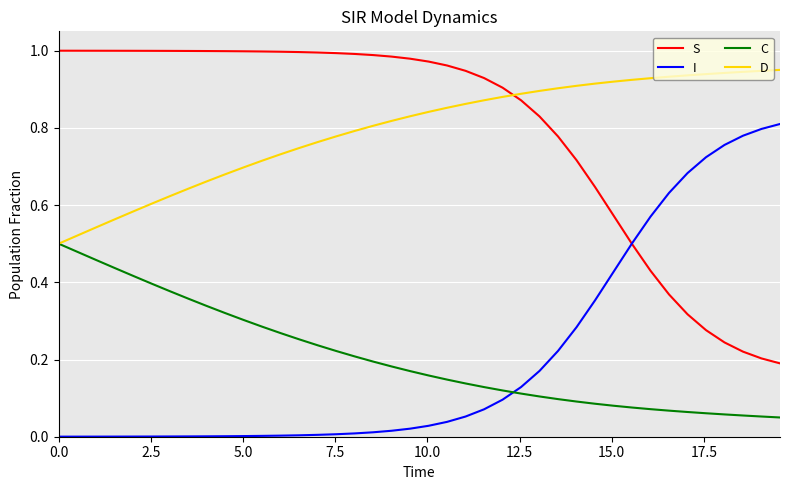

List the series in order of their peak value, lowest first.

C, I, D, S